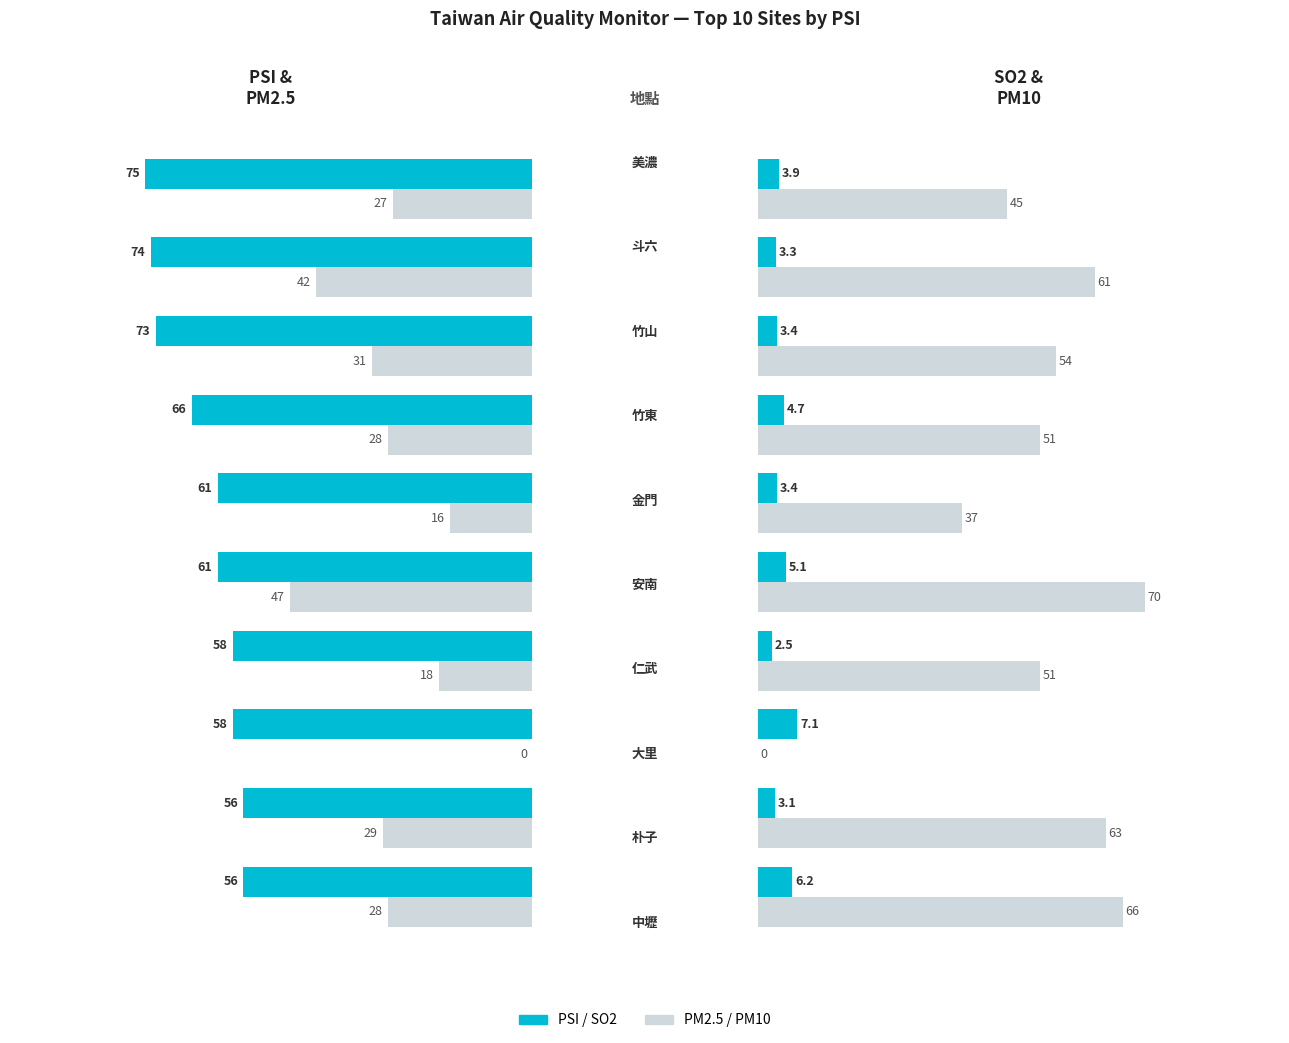

How many series are shown in this chart?

4